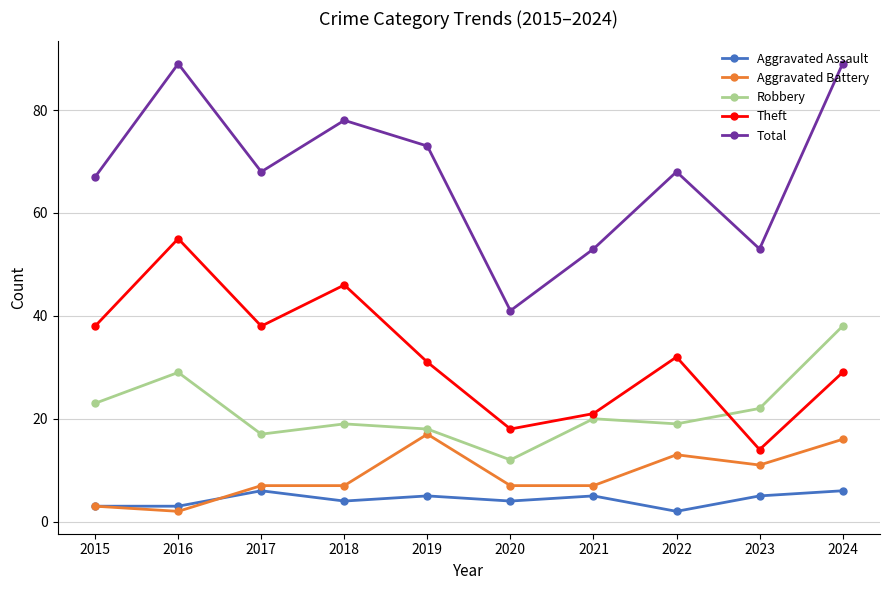

Reading right to left, what are all the values shown in this chart?

Aggravated Assault: 6	5	2	5	4	5	4	6	3	3
Aggravated Battery: 16	11	13	7	7	17	7	7	2	3
Robbery: 38	22	19	20	12	18	19	17	29	23
Theft: 29	14	32	21	18	31	46	38	55	38
Total: 89	53	68	53	41	73	78	68	89	67